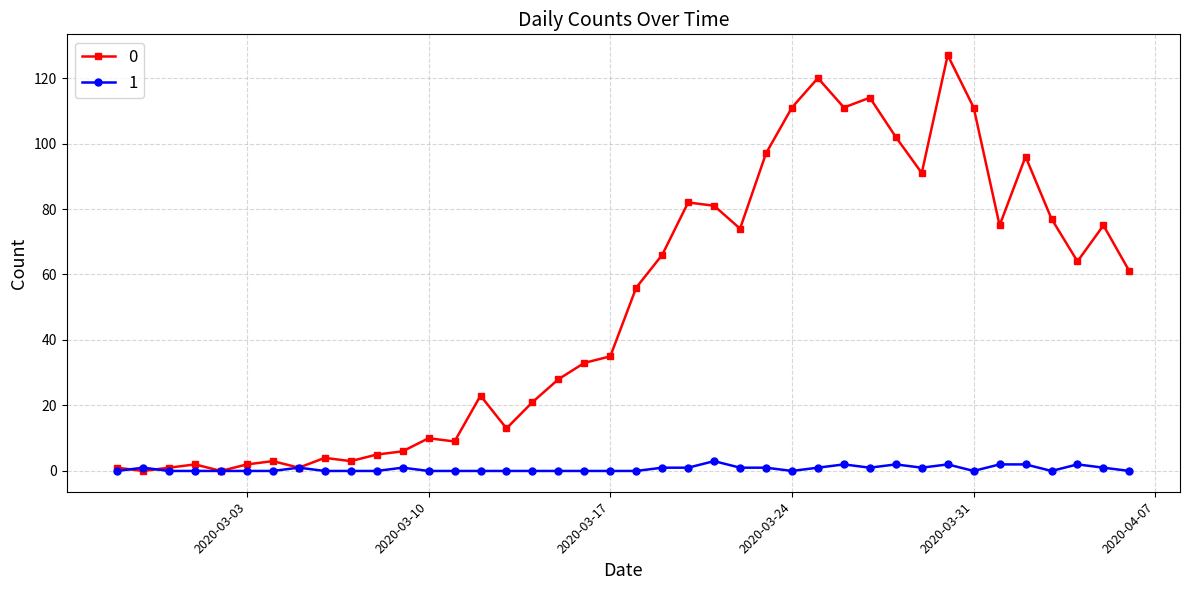

What is the maximum value shown in the chart?

127